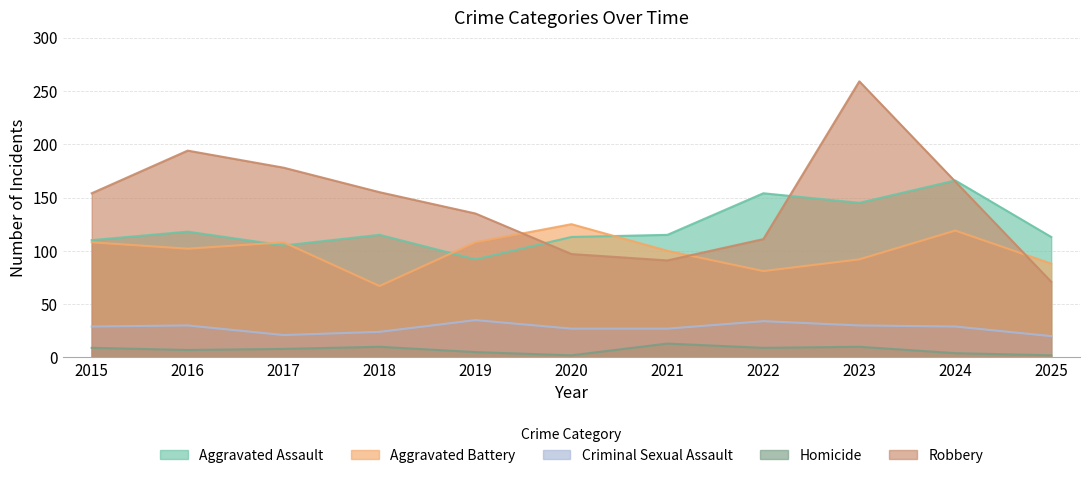

At which label does Homicide first exceed 8?

2015